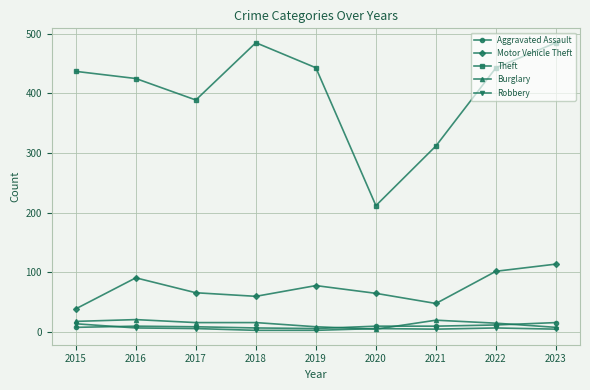

Which series has the widest spread of values?

Theft